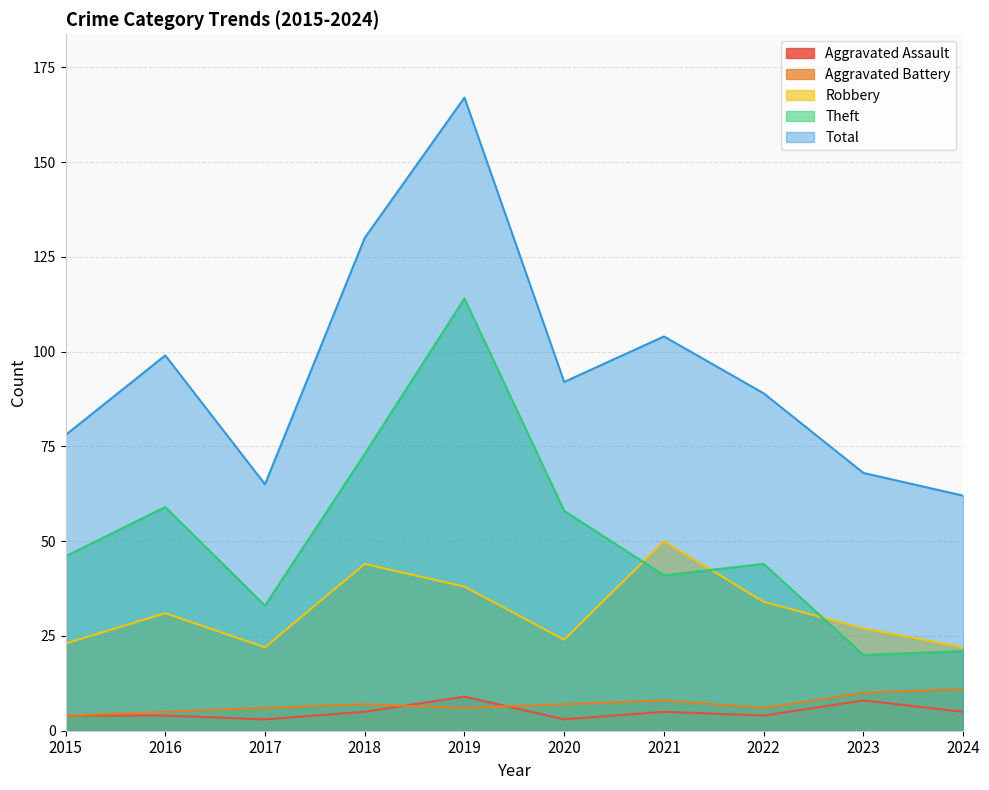

At which category is the sum across all series the highest?

2019